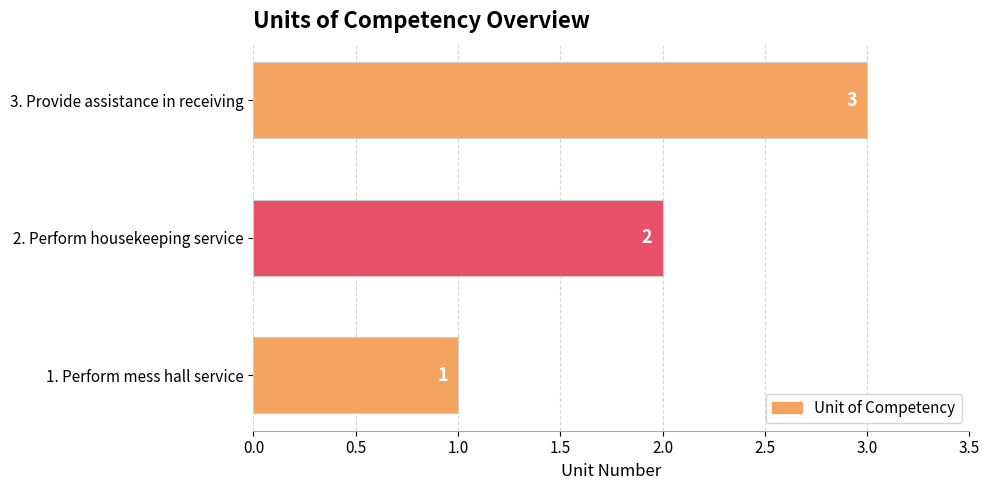

What is the greatest value displayed?

3